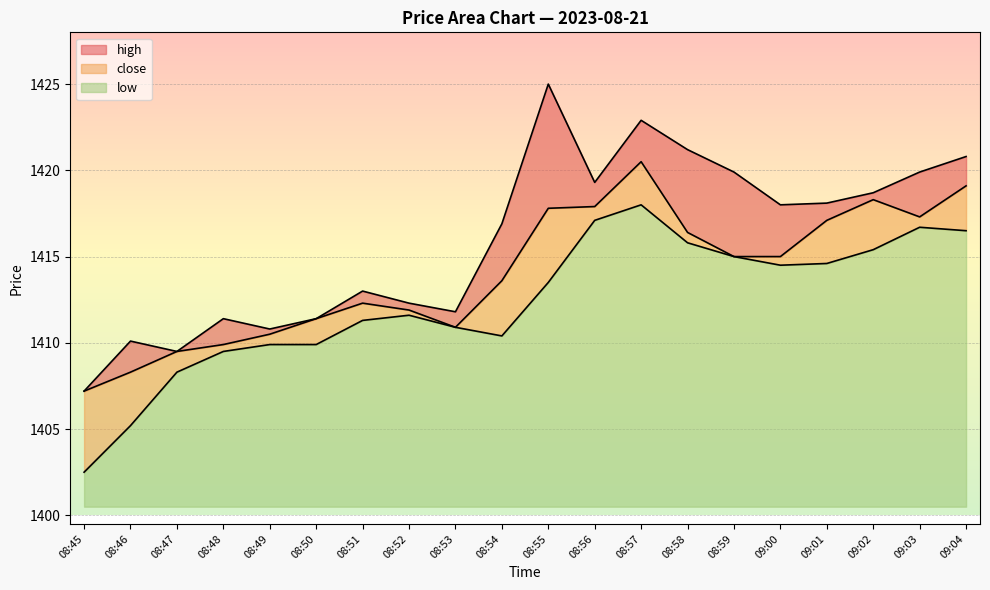

Which series has the largest range (max minus min)?

high